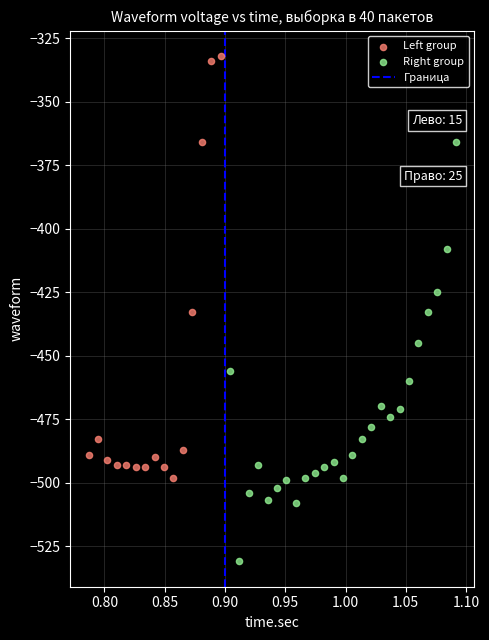

Which series contains the lowest Y value?

Right group